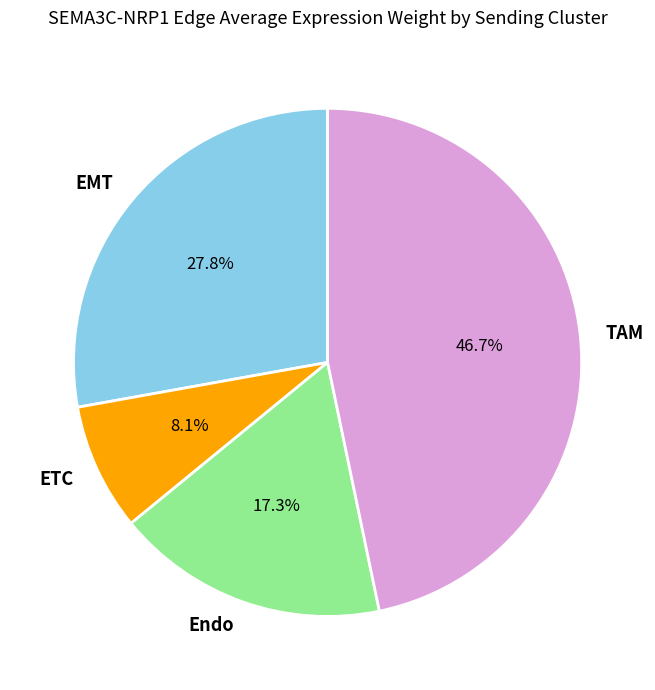

Does EMT represent more than half of the total?

No